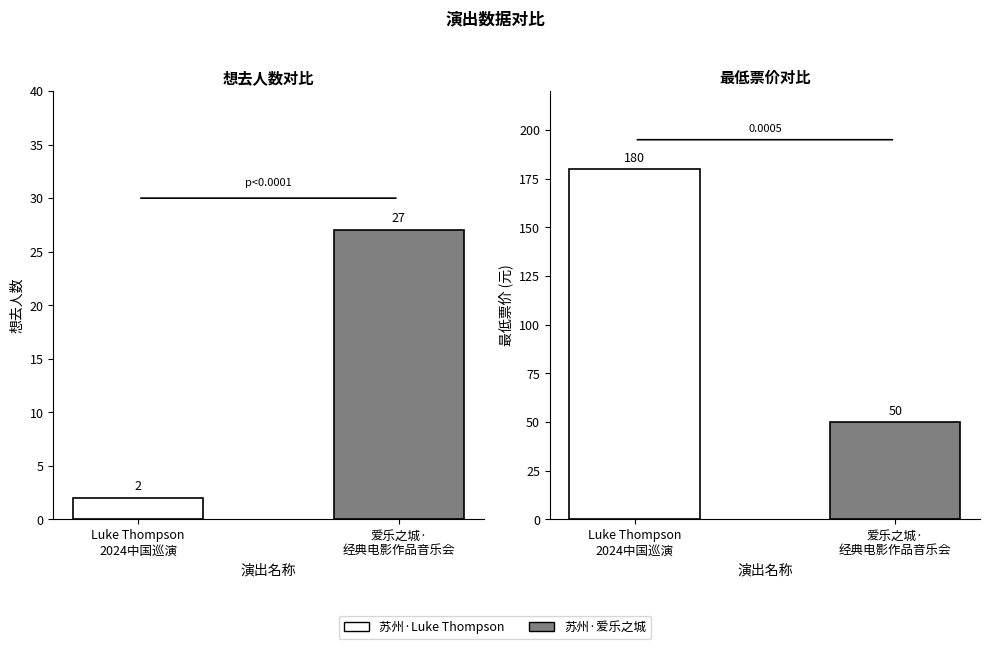

What is the total value across all series at Luke Thompson
2024中国巡演?

182